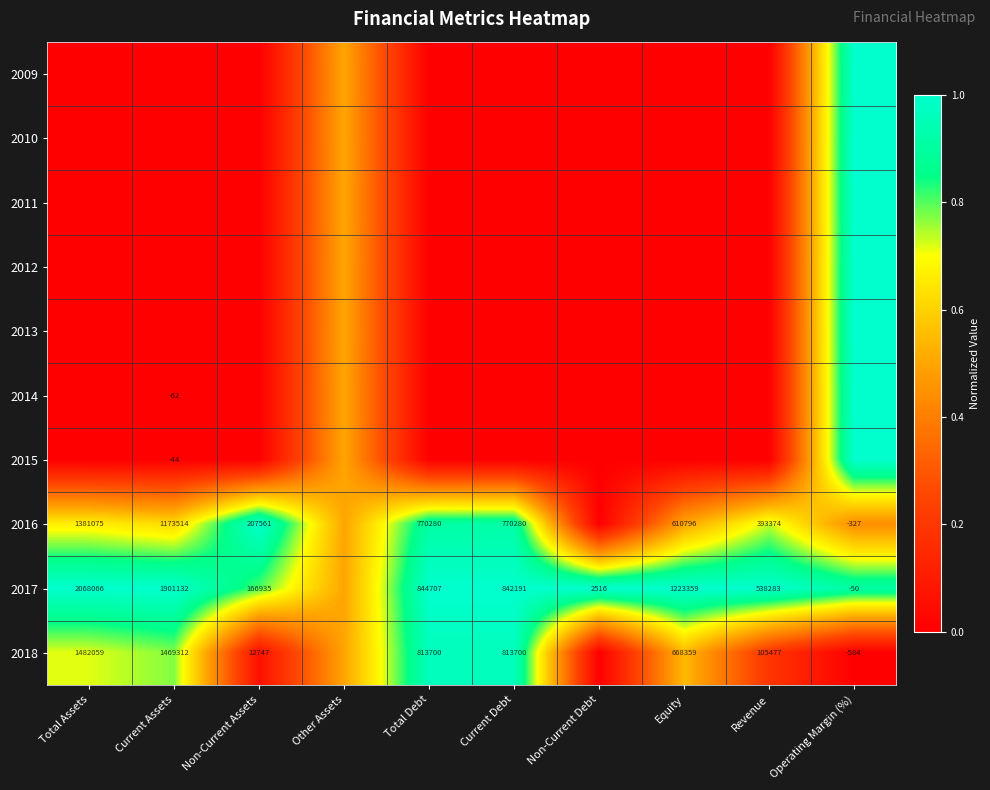

True or false: 2018 has a value of 223457.0 at Equity.

False